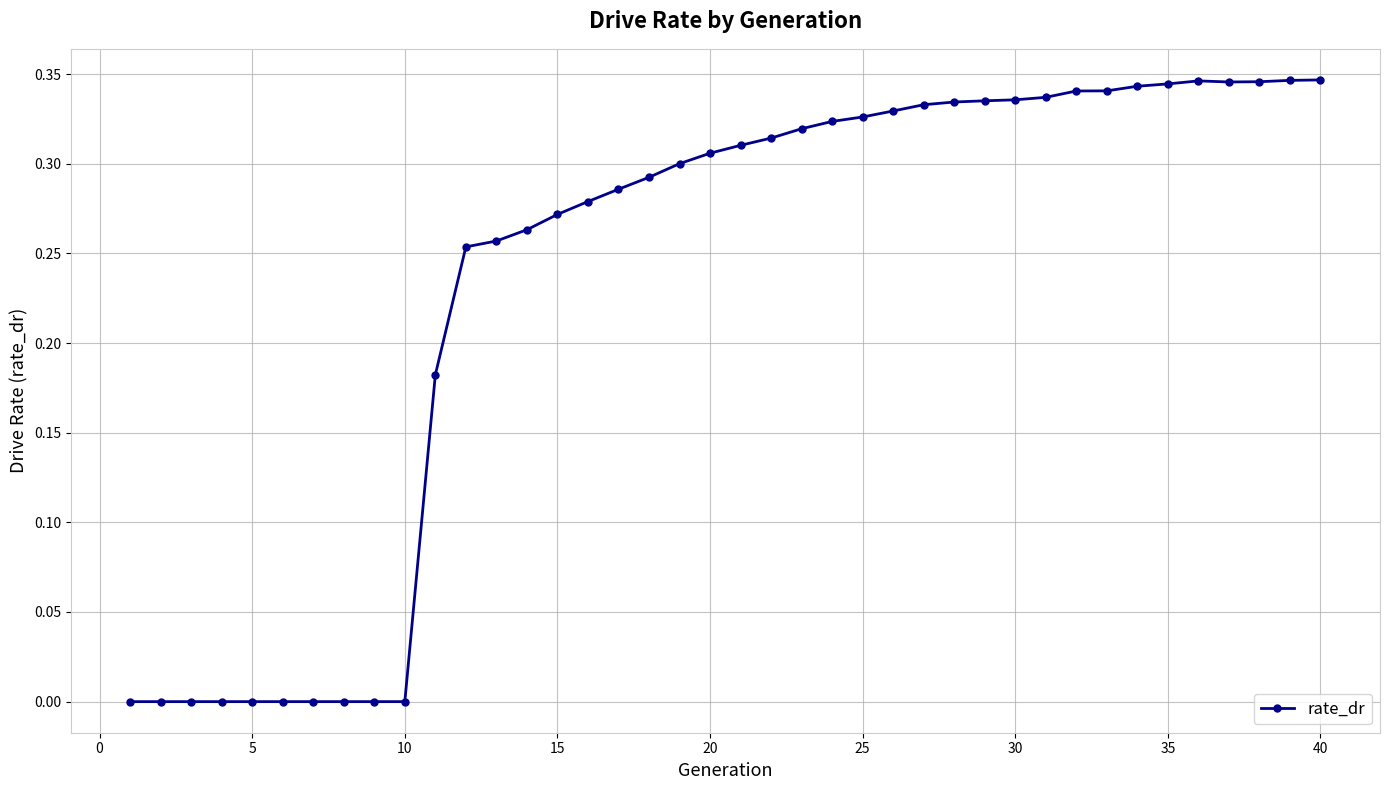

How many series are shown in this chart?

1